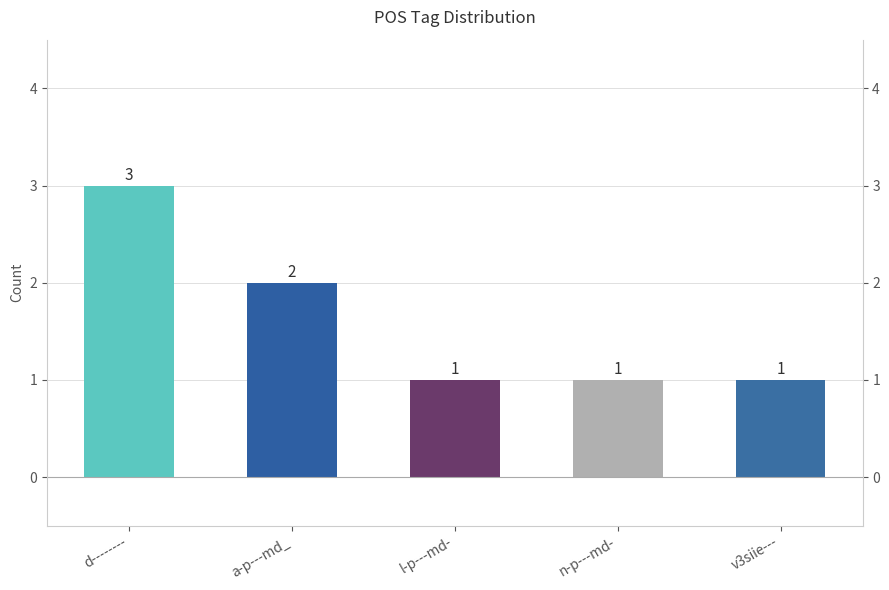

Rank the categories by value from lowest to highest.

l-p---md-, n-p---md-, v3siie---, a-p---md_, d--------